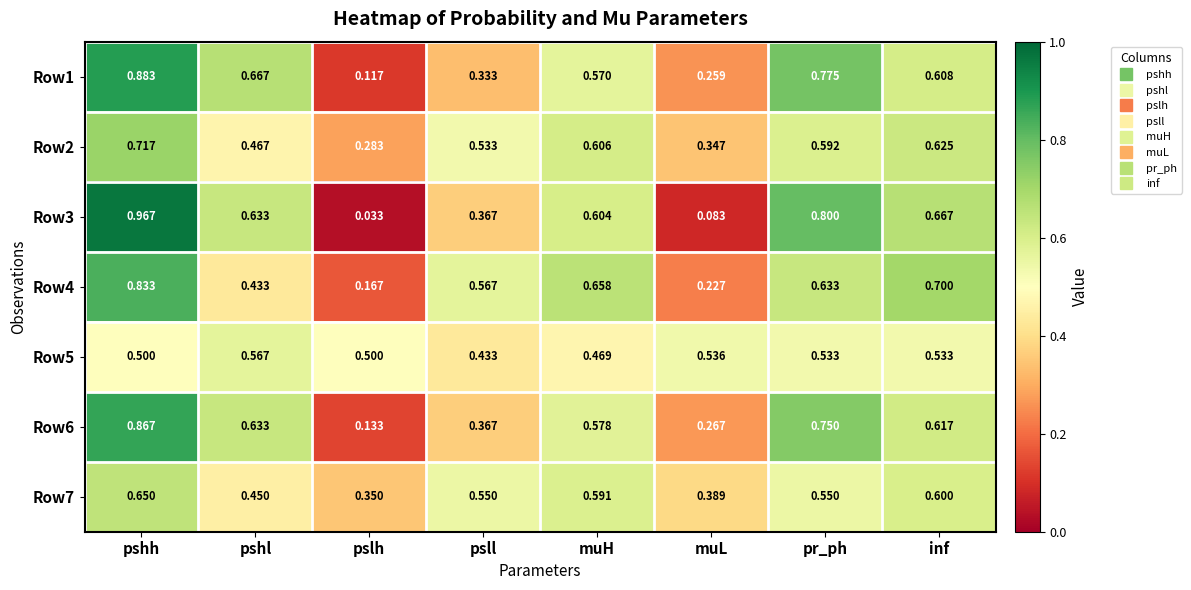

At which label does Row7 reach its peak?

pshh